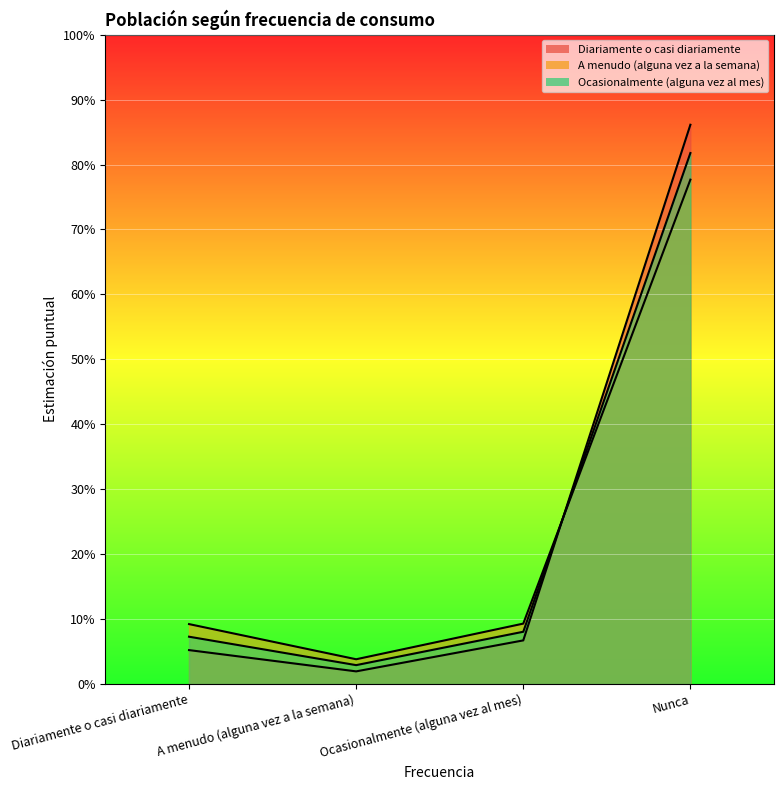

Where do Diariamente o casi diariamente and A menudo (alguna vez a la semana) first cross each other?

Ocasionalmente (alguna vez al mes) and Nunca